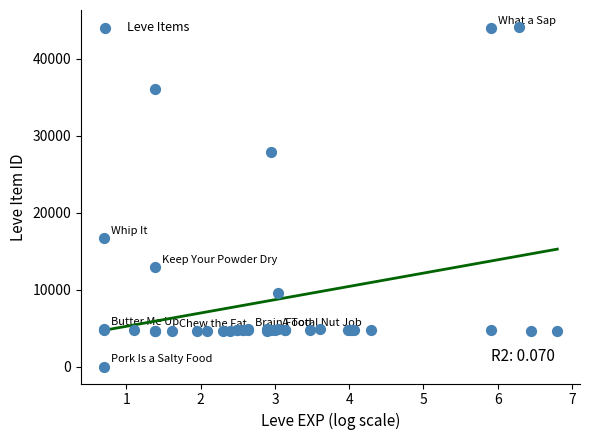

What Y value in the scatter plot is closest to 22050?

16734